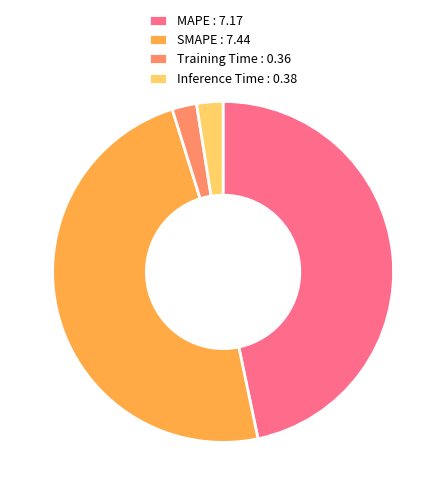

The Inference Time : 0.38 slice represents 2% of the pie. True or false?

True